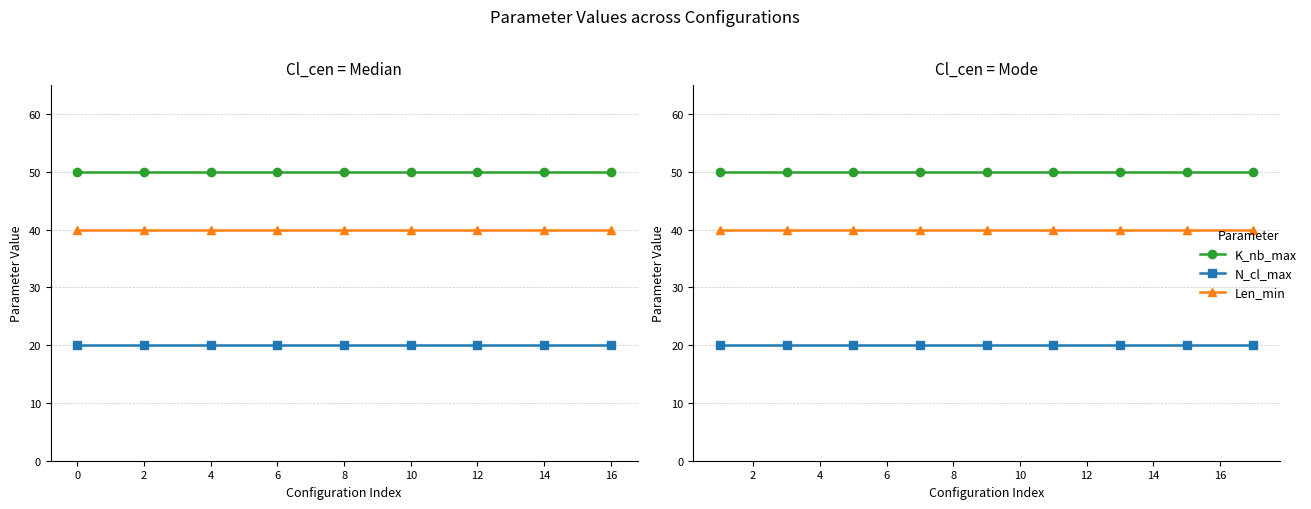

Which series has the largest range (max minus min)?

K_nb_max